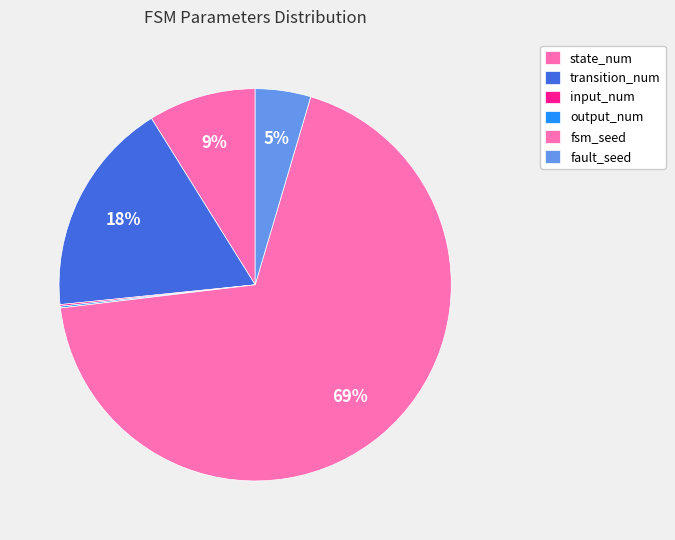

What is the majority slice?

fsm_seed